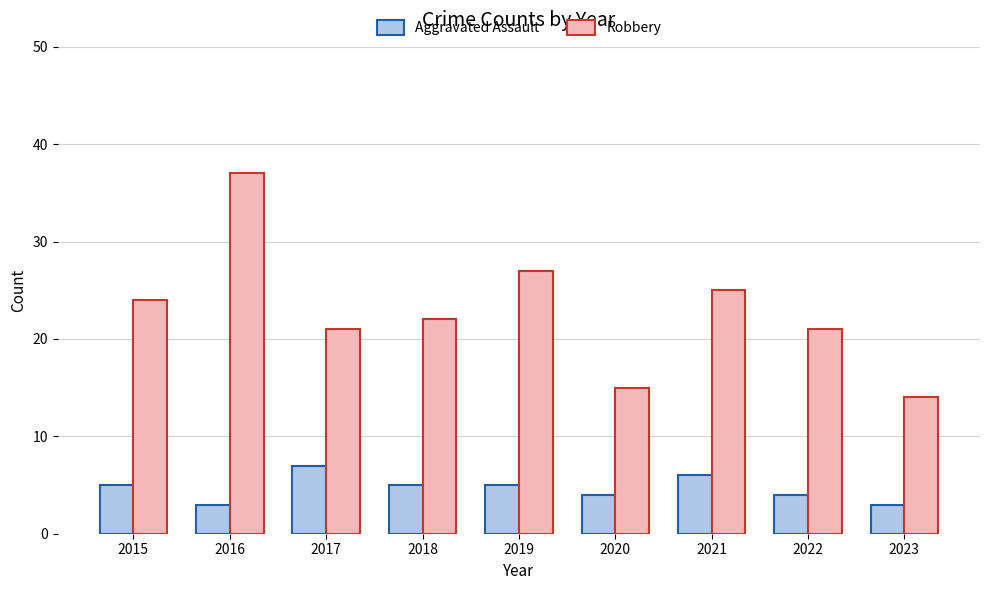

What is the difference between the maximum and minimum values in the Aggravated Assault series?

4